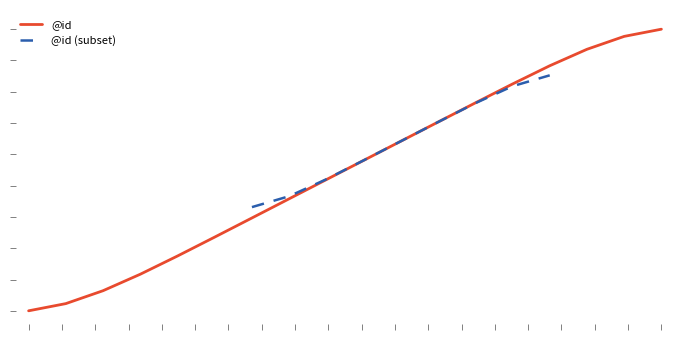

Reading left to right, transcribe all the data shown in this chart.

2.2	2.5	3.2	4.1	5.0	6.0	7.0	8.0	9.0	10.0	11.0	12.0	13.0	14.0	14.9	15.8	16.5	16.8